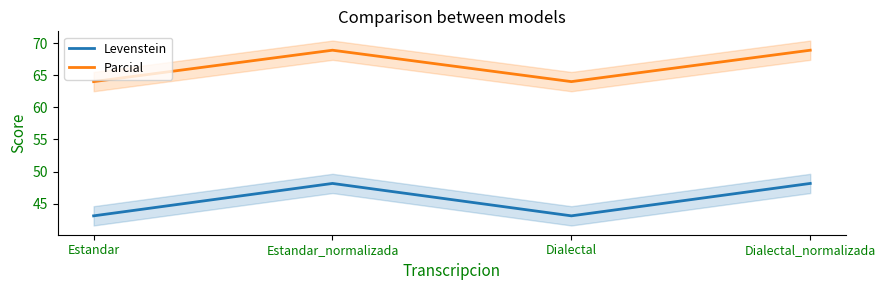

True or false: Levenstein has a value of 10.2 at Estandar.

False